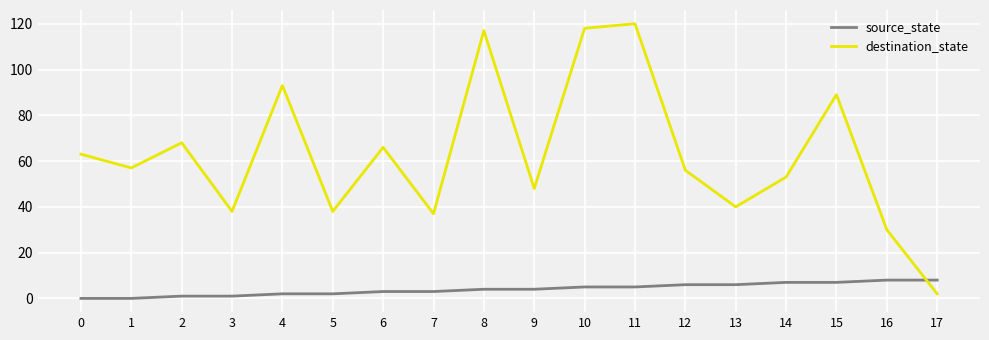

Which series has the largest range (max minus min)?

destination_state